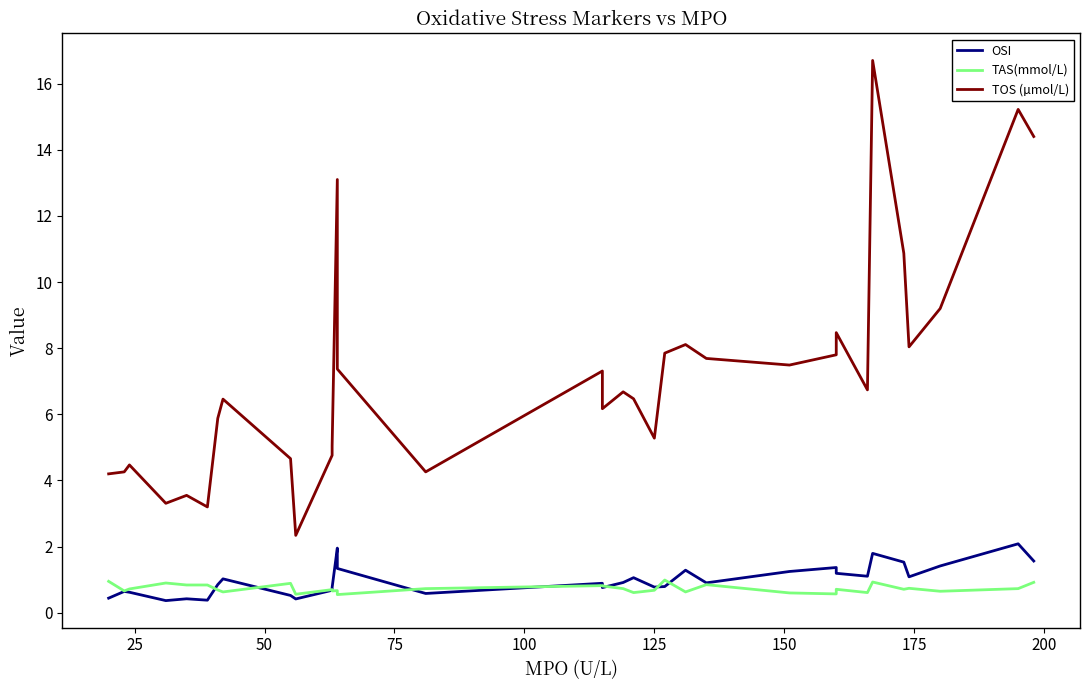

What is the difference between the maximum and minimum values in the TAS(mmol/L) series?

0.4